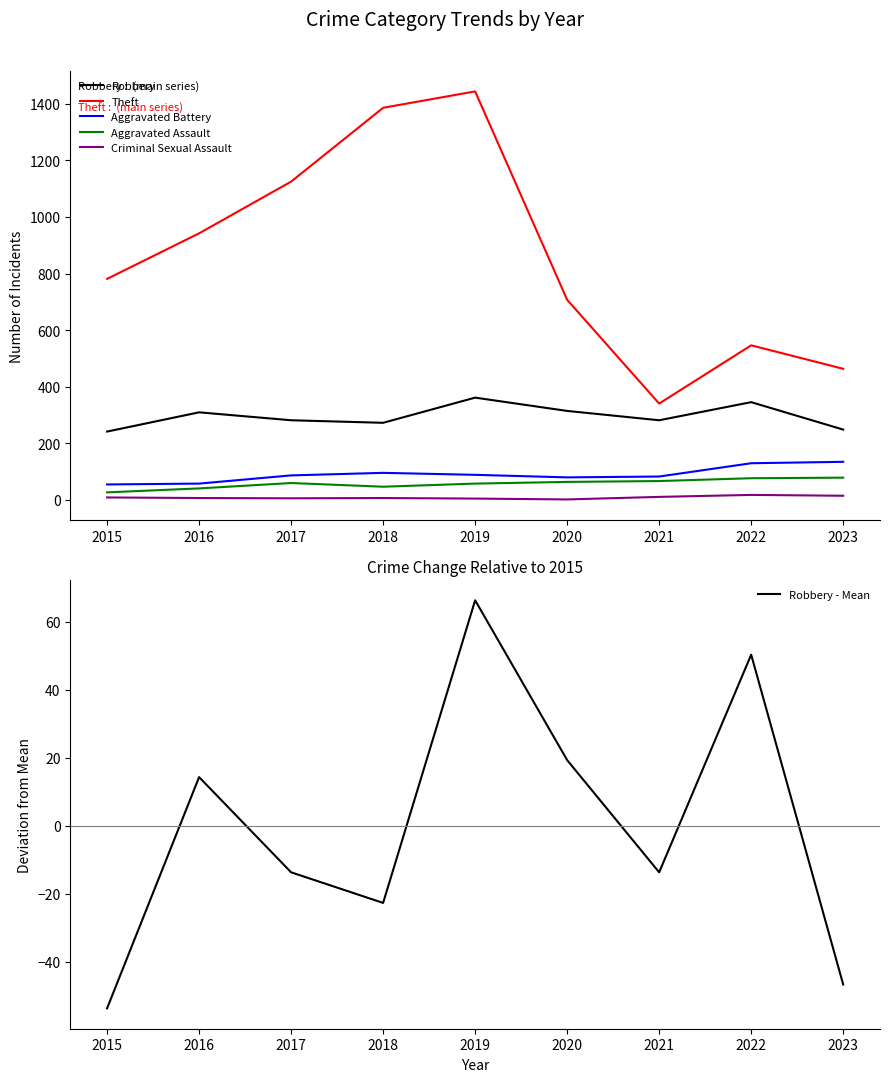

What is the spread (max minus min) of values at 2022?

529.0